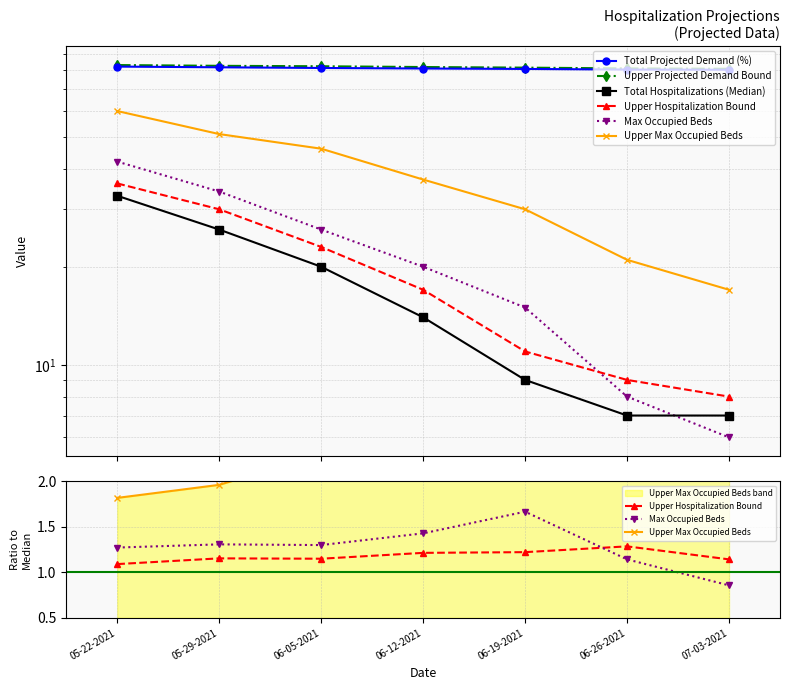

Which category has the lowest value across all series?

07-03-2021